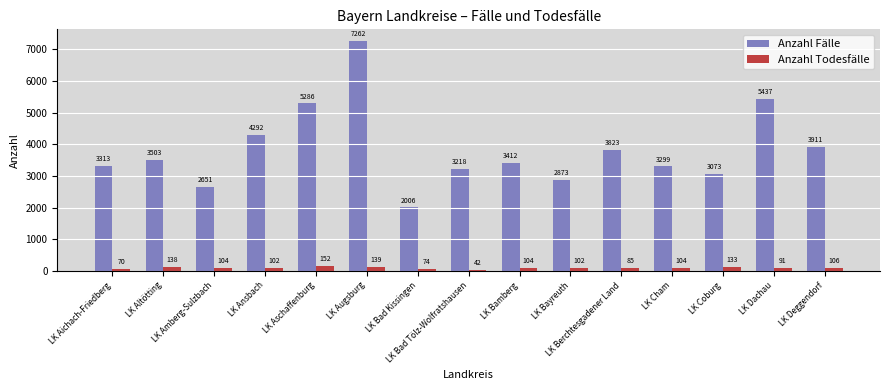

Count the number of data series in this chart.

2